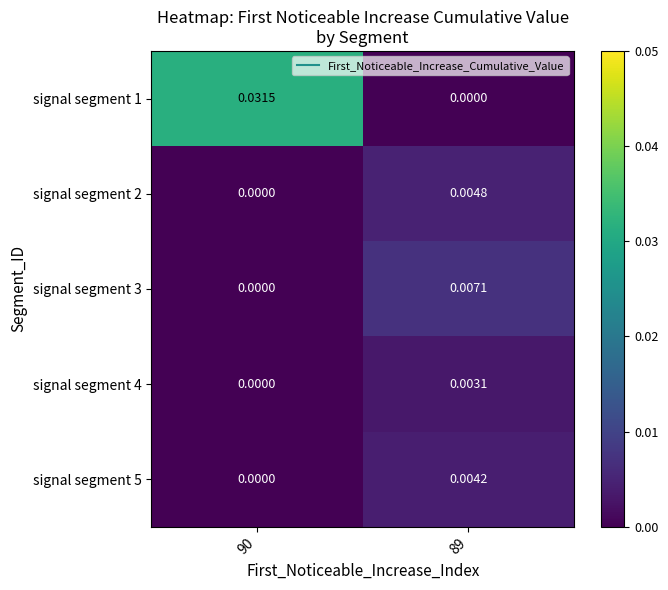

Is the value of signal segment 3 at 89 greater than the value of signal segment 4 at 89?

Yes